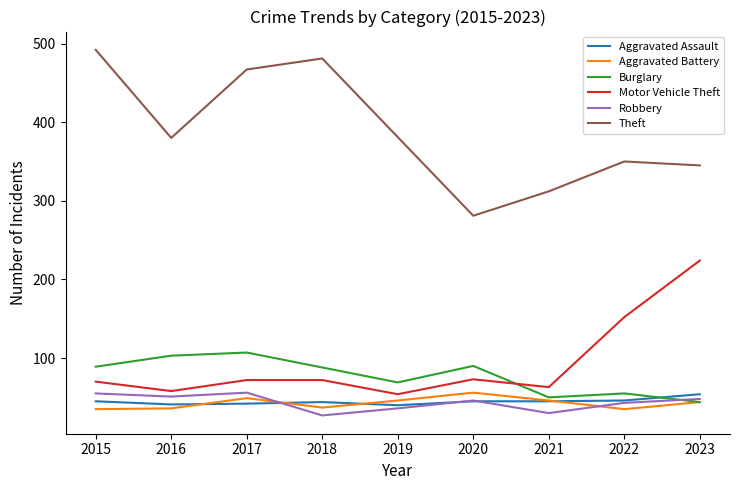

The value of Theft at 2022 is 619. True or false?

False